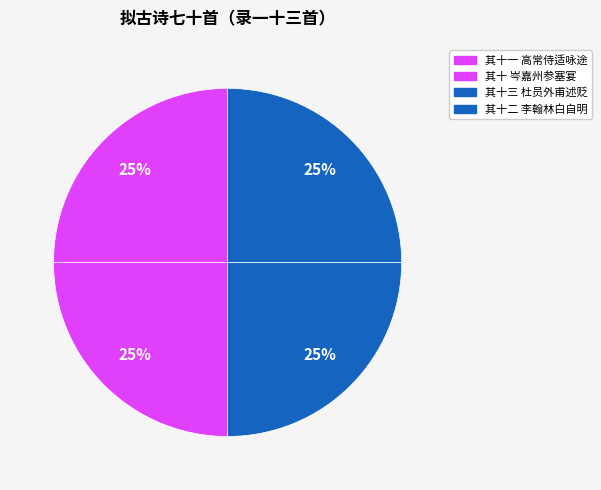

To the nearest percent, what portion does 其十一 高常侍适咏途 represent?

25%